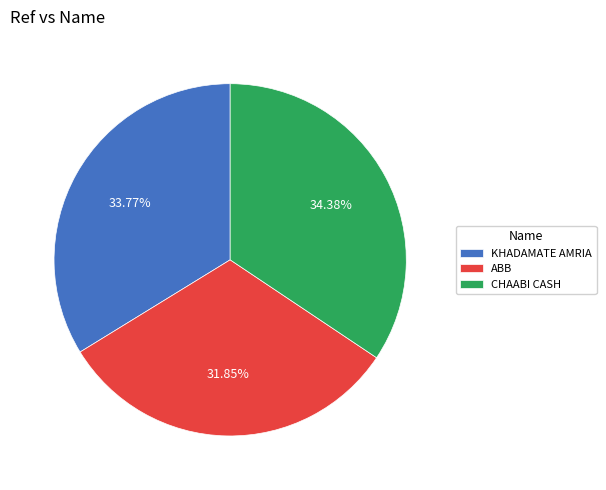

Which category has the biggest portion of the pie?

CHAABI CASH